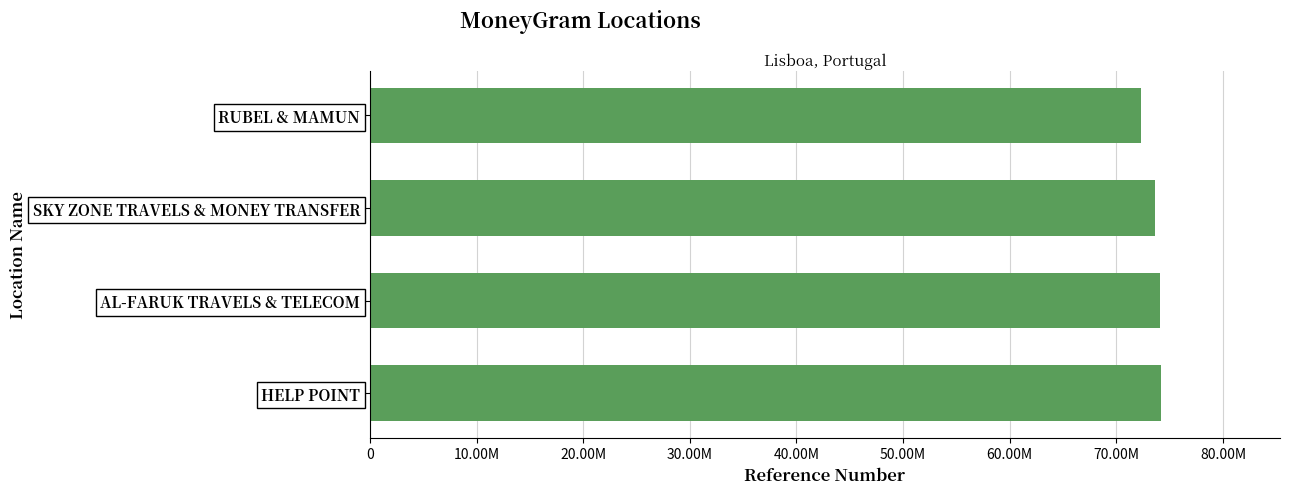

Are the bars grouped side by side (vs. stacked)?

No